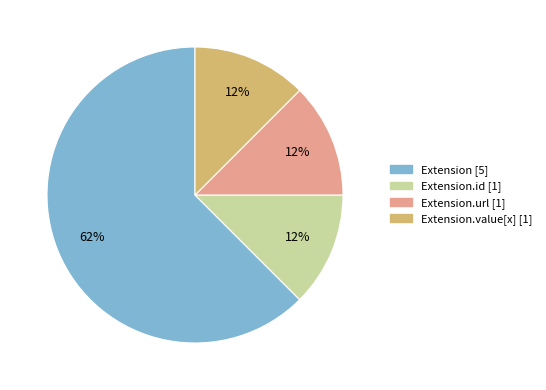

To the nearest percent, what is the average slice percentage?

25%